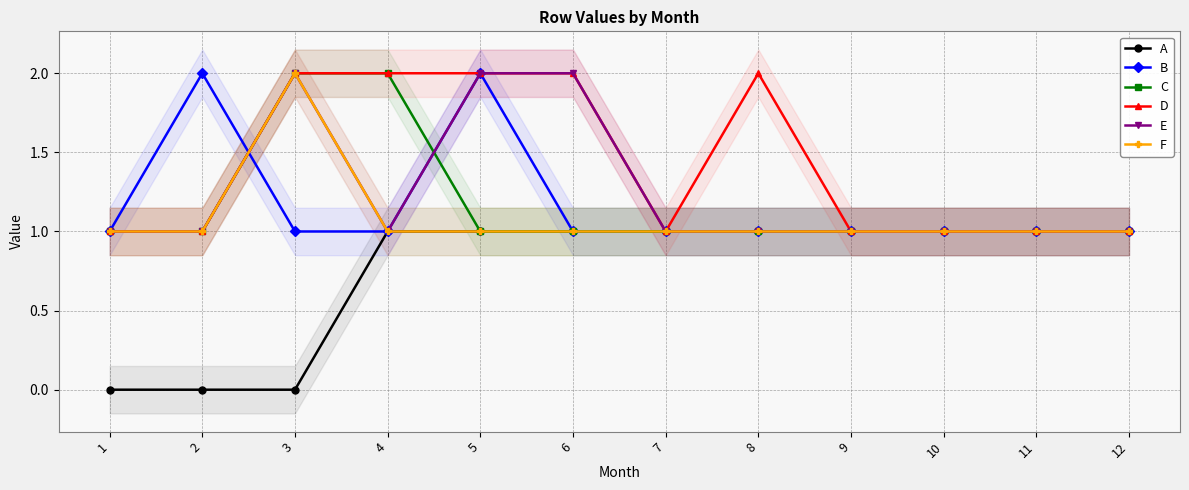

What are all the series names shown in the legend?

A, B, C, D, E, F